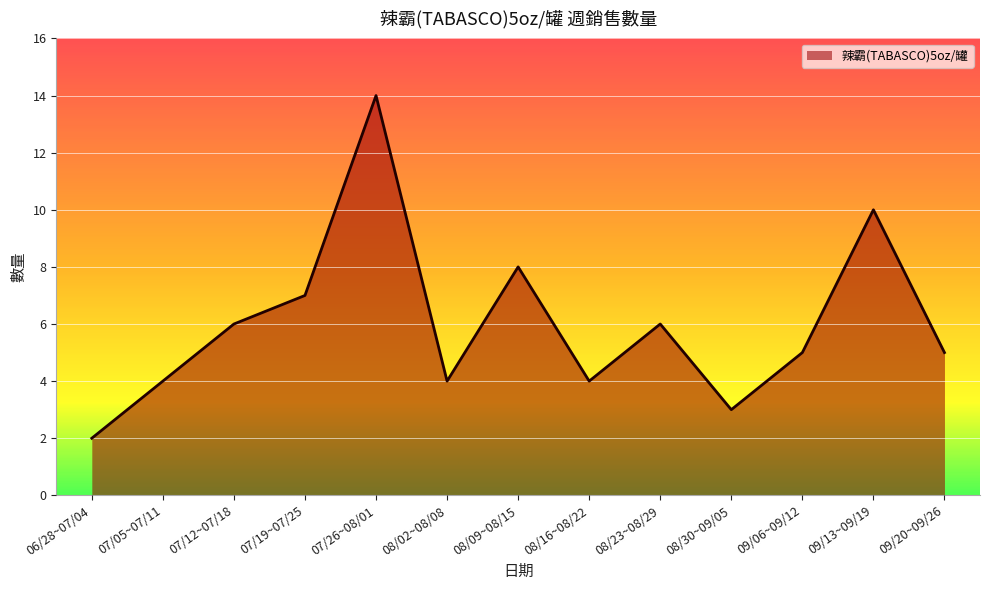

Reading right to left, what are all the values shown in this chart?

5	10	5	3	6	4	8	4	14	7	6	4	2